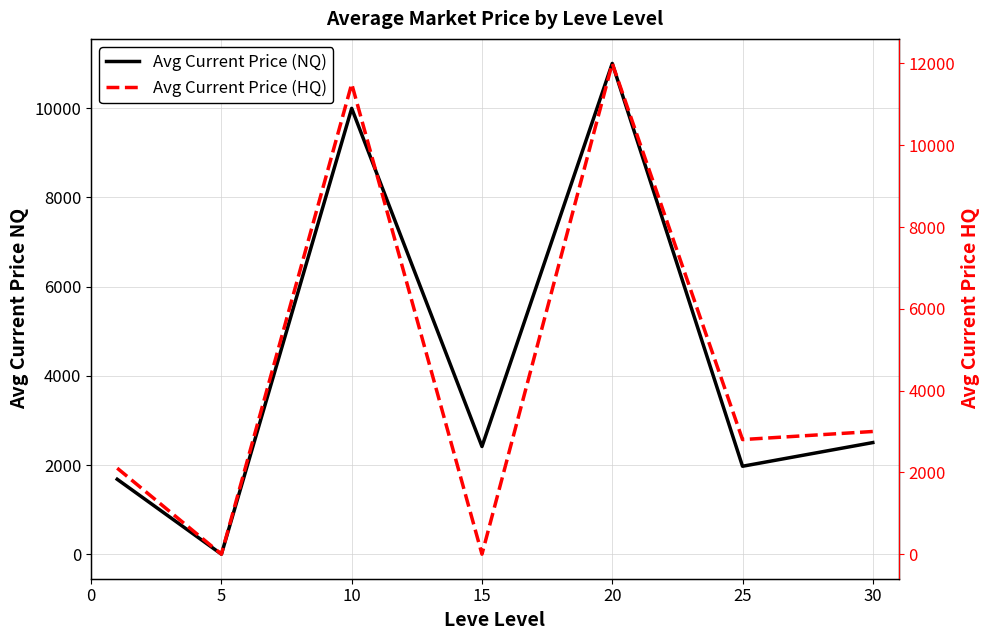

True or false: Avg Current Price (NQ) and Avg Current Price (HQ) cross at least once.

True